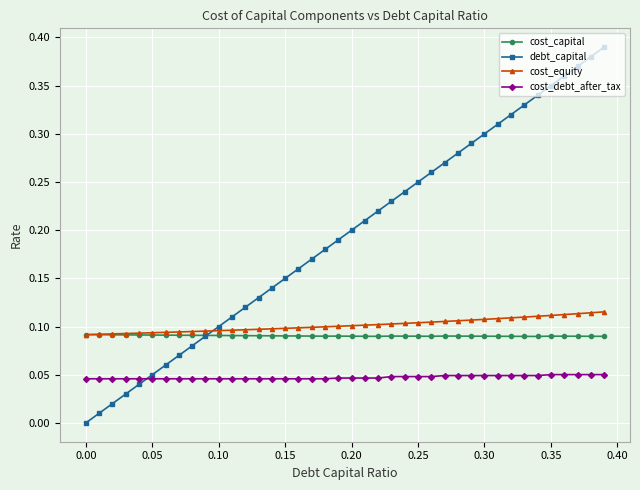

List the series in order of their peak value, lowest first.

cost_debt_after_tax, cost_capital, cost_equity, debt_capital